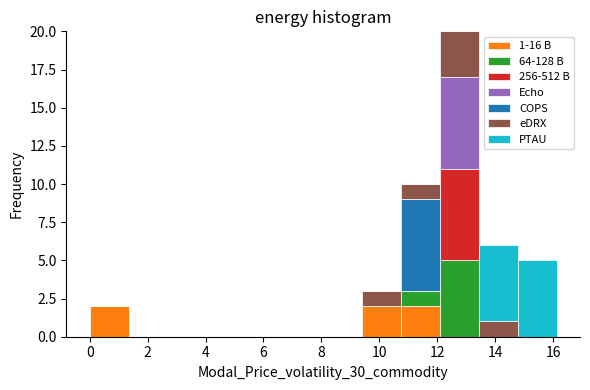

Which range on the x-axis has the tallest stacked bar (by total height)?

12.0 to 13.4